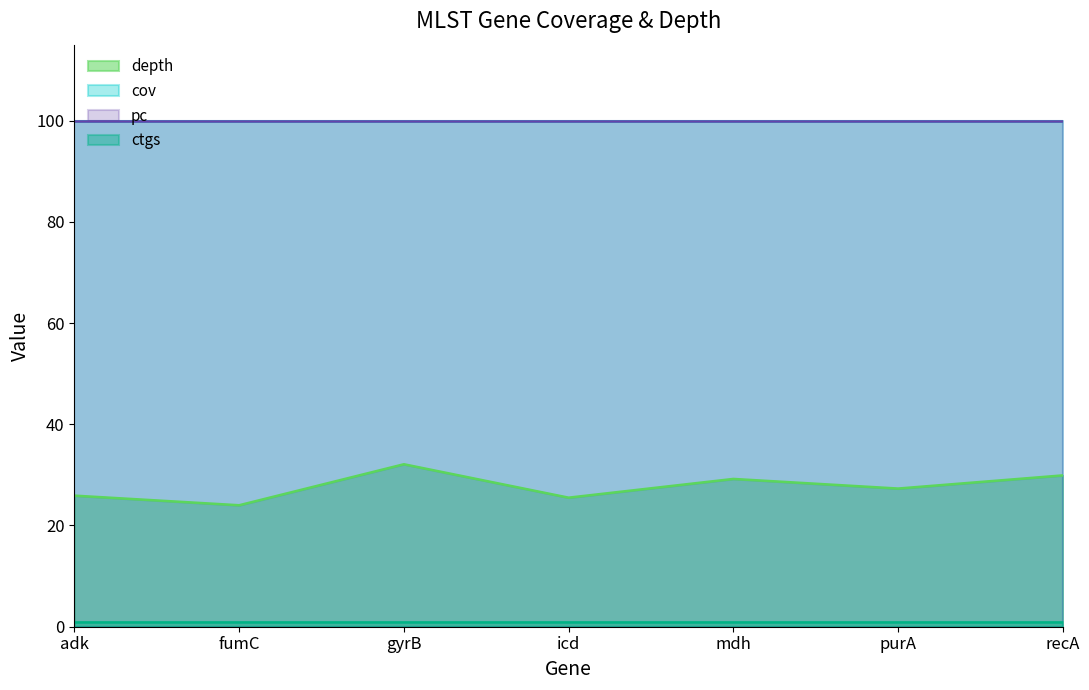

Reading left to right, what are all the values shown in this chart?

depth: adk=25.9	fumC=24.0	gyrB=32.1	icd=25.5	mdh=29.2	purA=27.3	recA=29.9
cov: adk=100.0	fumC=100.0	gyrB=100.0	icd=100.0	mdh=100.0	purA=100.0	recA=100.0
pc: adk=100.0	fumC=100.0	gyrB=100.0	icd=100.0	mdh=100.0	purA=100.0	recA=100.0
ctgs: adk=1.0	fumC=1.0	gyrB=1.0	icd=1.0	mdh=1.0	purA=1.0	recA=1.0